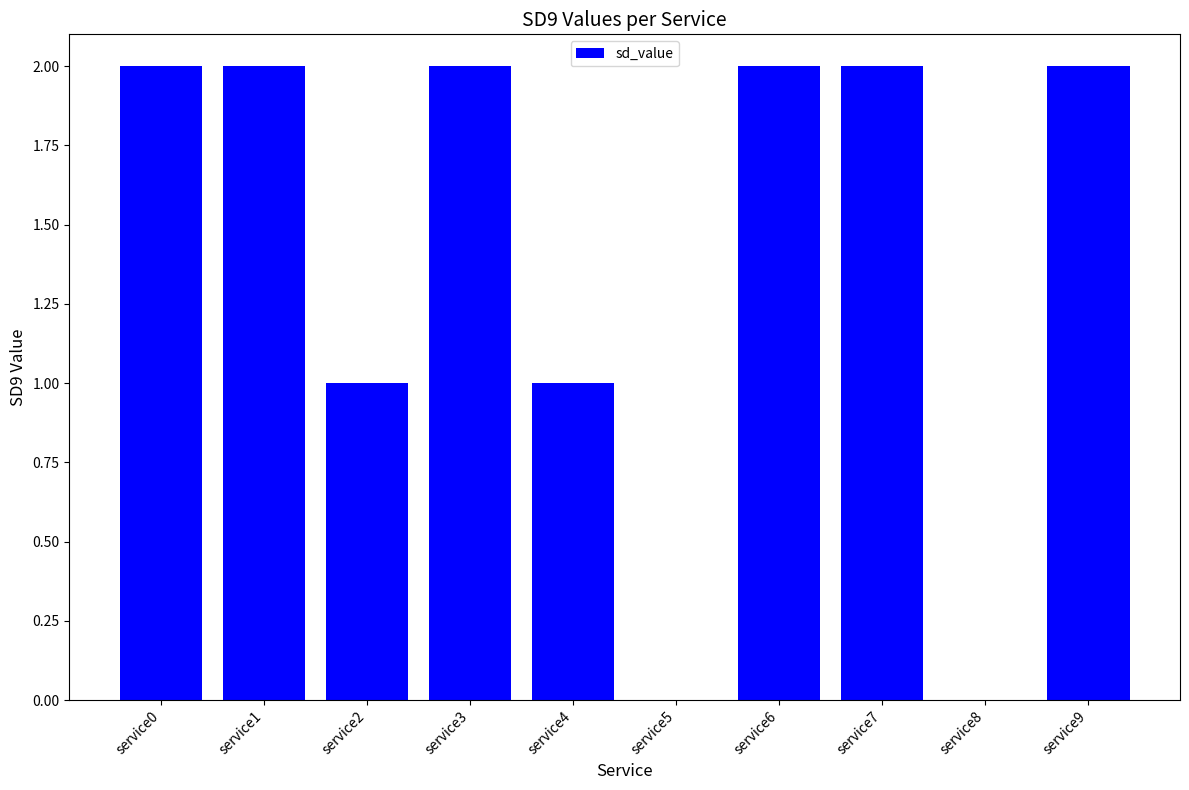

Are the bars horizontal?

No